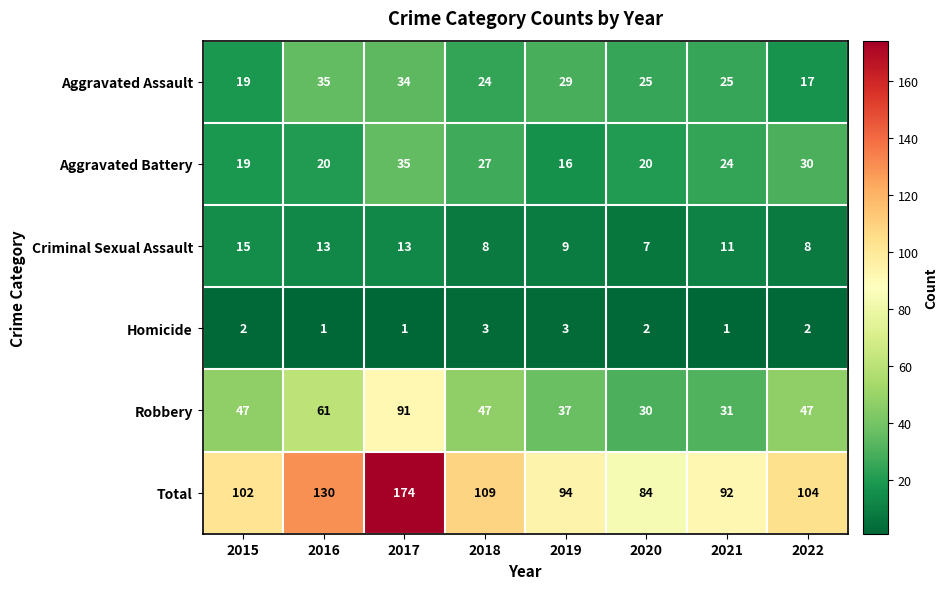

Is it true that Aggravated Battery equals 60 at 2017?

False